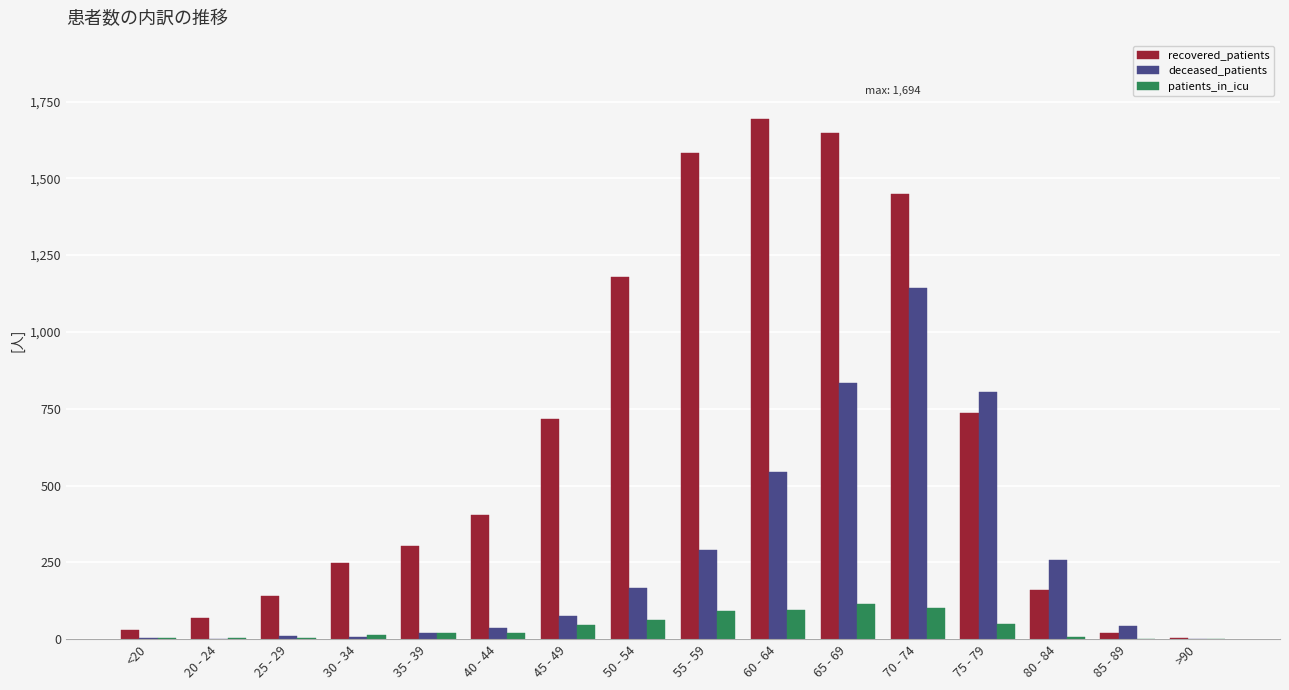

What is the spread (max minus min) of values at 30 - 34?

241